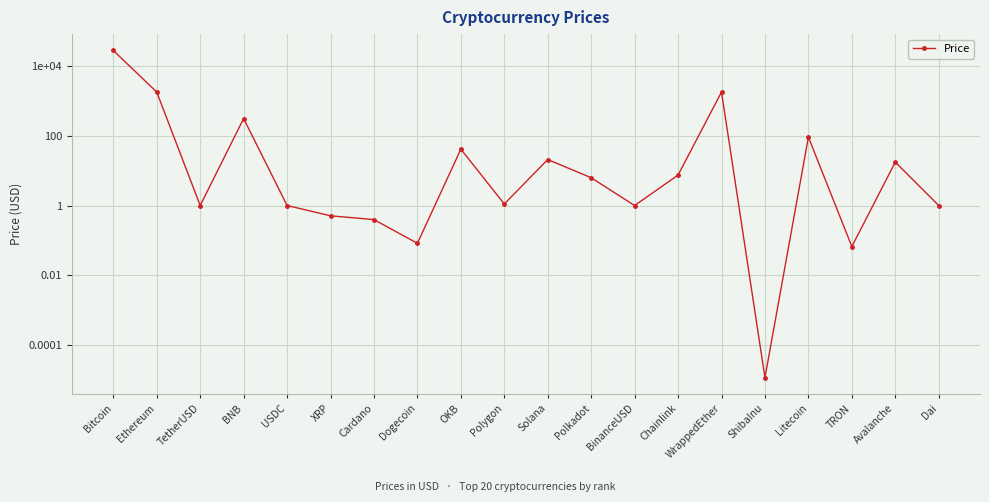

Reading right to left, list all the values displayed in this chart.

Dai=1.0	Avalanche=17.7	TRON=0.1	Litecoin=92.4	ShibaInu=0.0	WrappedEther=1819.8	Chainlink=7.5	BinanceUSD=1.0	Polkadot=6.3	Solana=21.0	Polygon=1.1	OKB=41.6	Dogecoin=0.1	Cardano=0.4	XRP=0.5	USDC=1.0	BNB=315.0	TetherUSD=1.0	Ethereum=1816.5	Bitcoin=28427.6